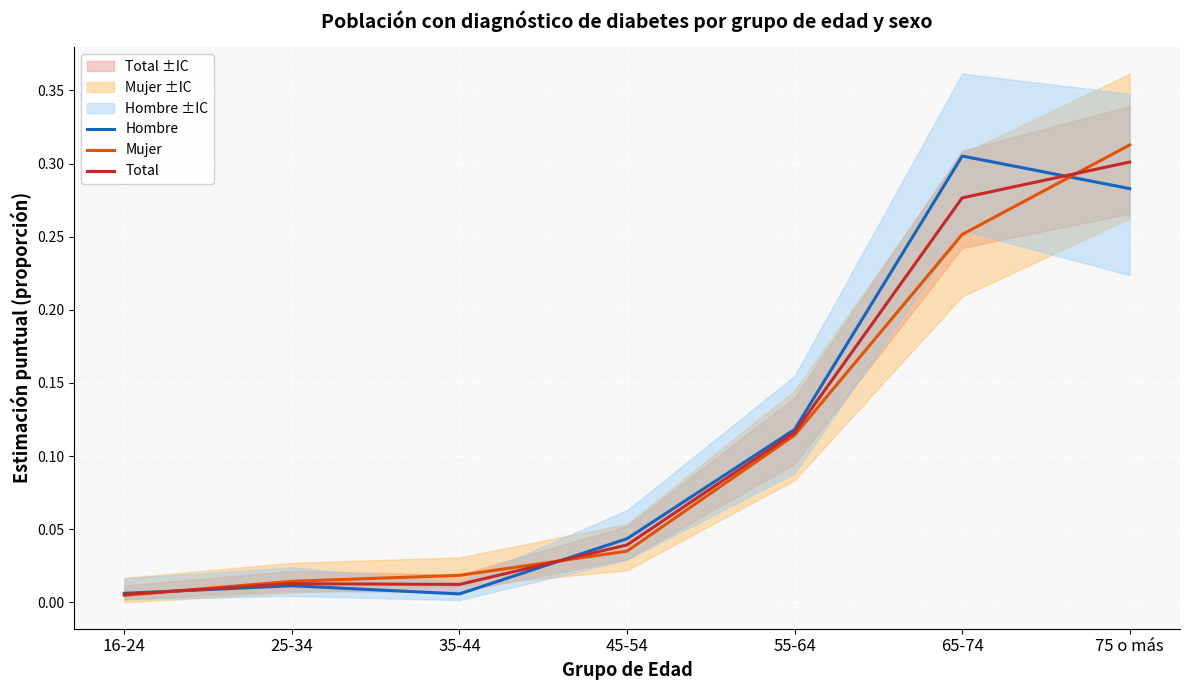

What is the maximum value shown in the chart?

0.3